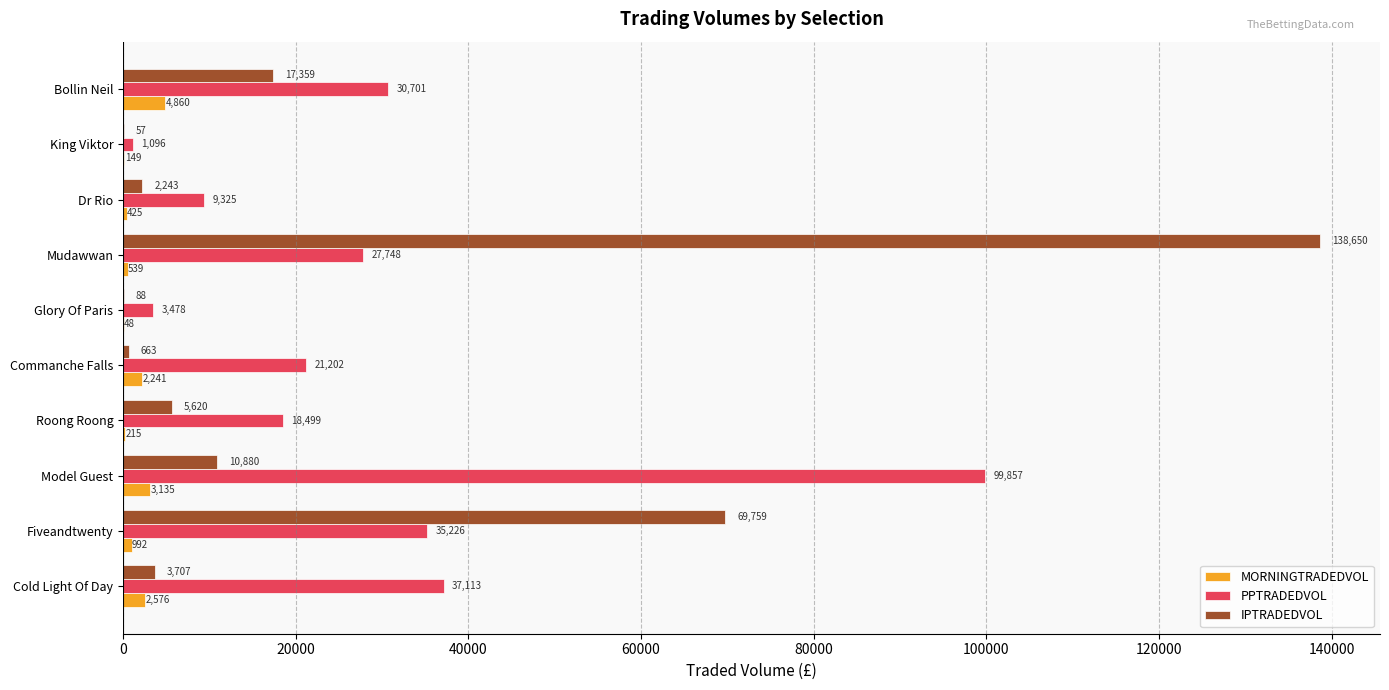

What is the approximate value of MORNINGTRADEDVOL at Commanche Falls?

2241.2